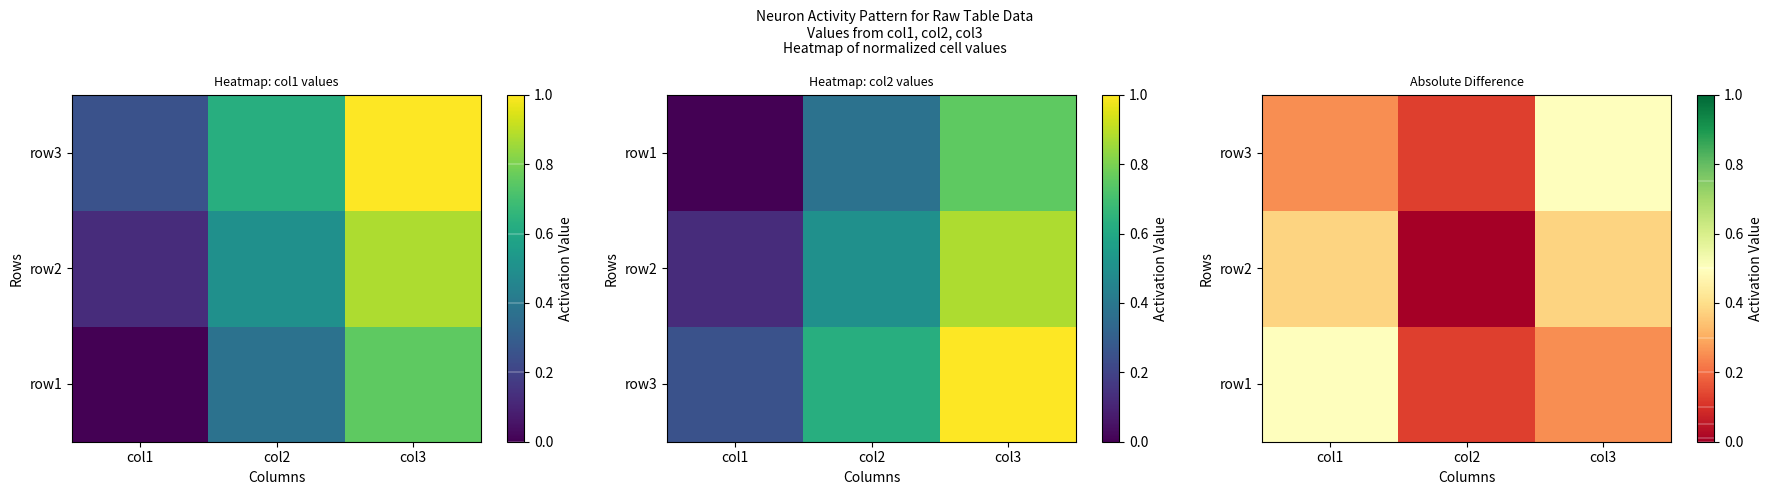

What is the total value across all series at col2?

0.2